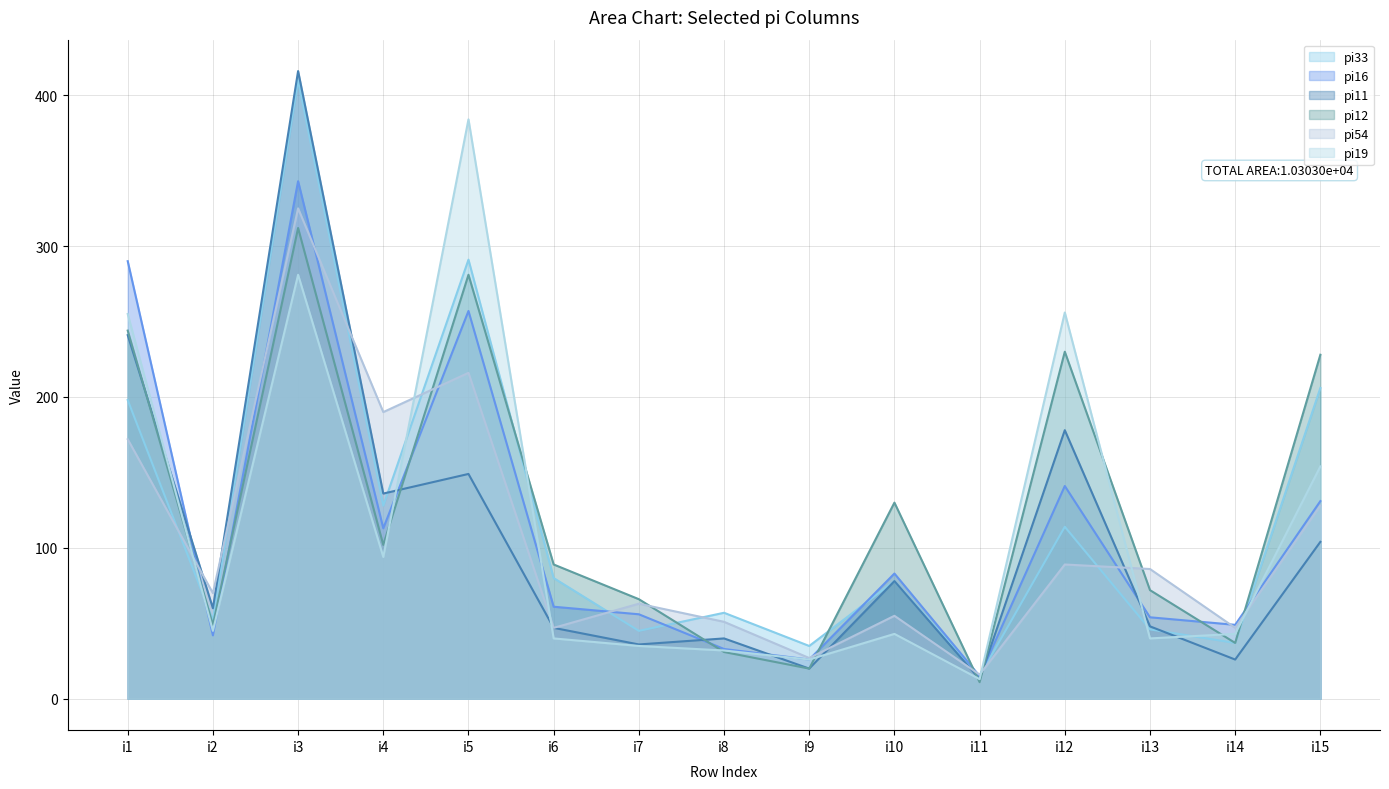

Rank the series by their maximum value, from highest to lowest.

pi11, pi33, pi19, pi16, pi54, pi12